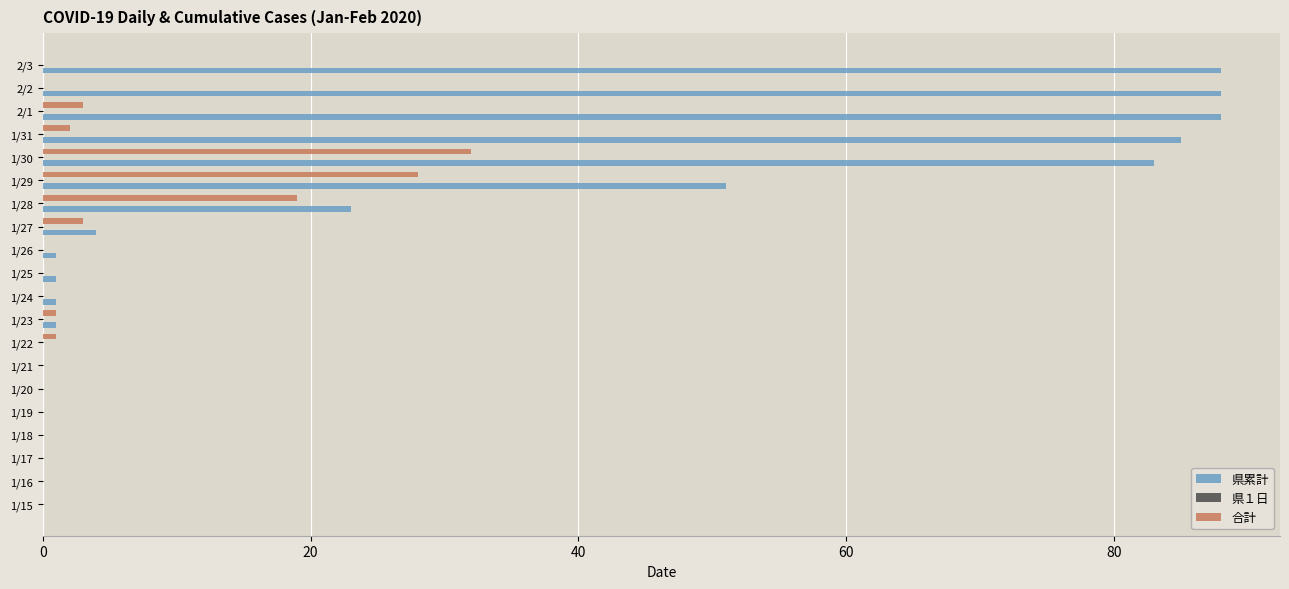

Is it true that 県累計 equals -39 at 1/15?

False